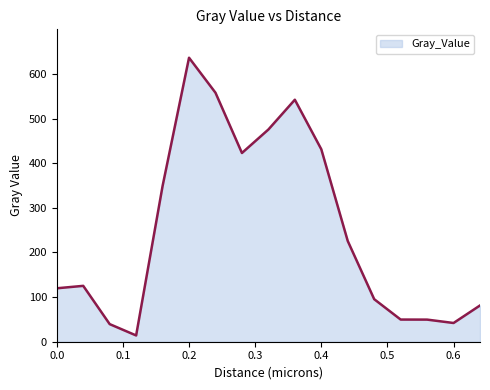

What is the greatest value displayed?

636.2